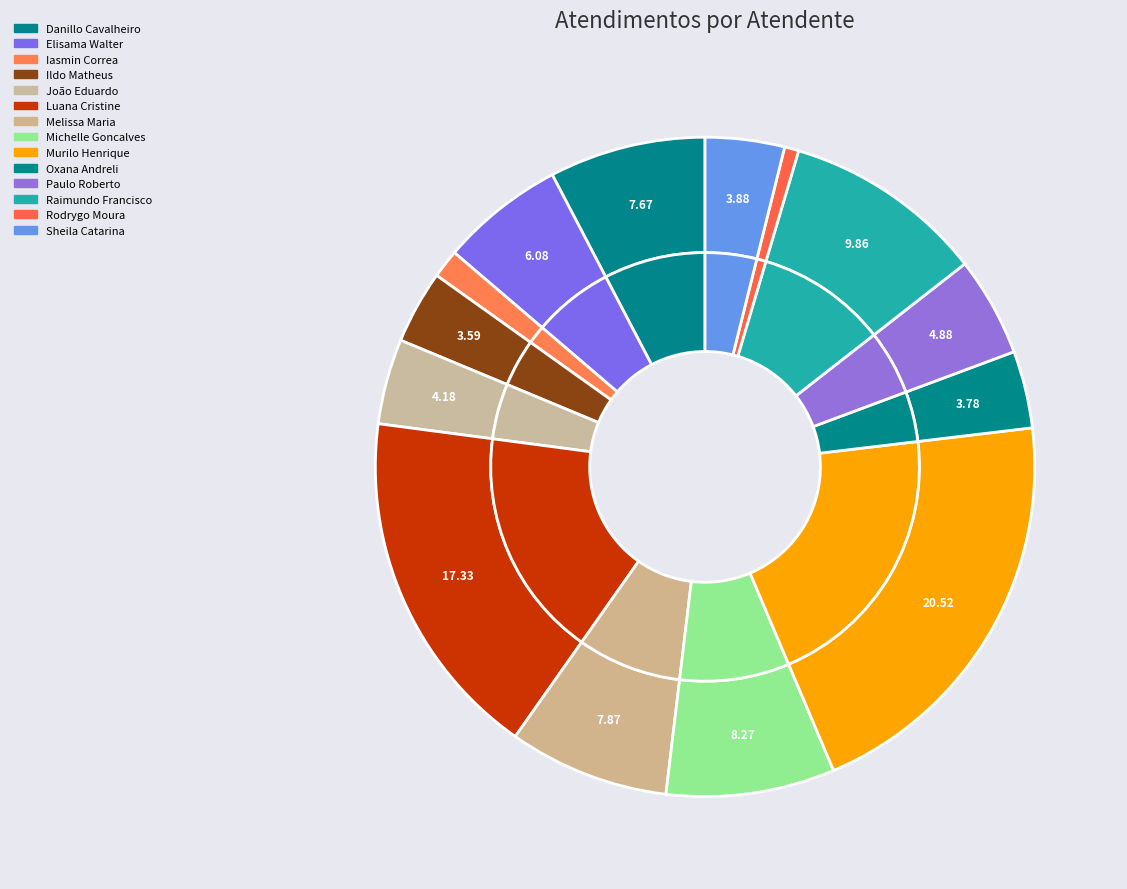

Do Oxana Andreli da Silva and Raimundo Francisco Taborda together represent more than half of the pie?

No